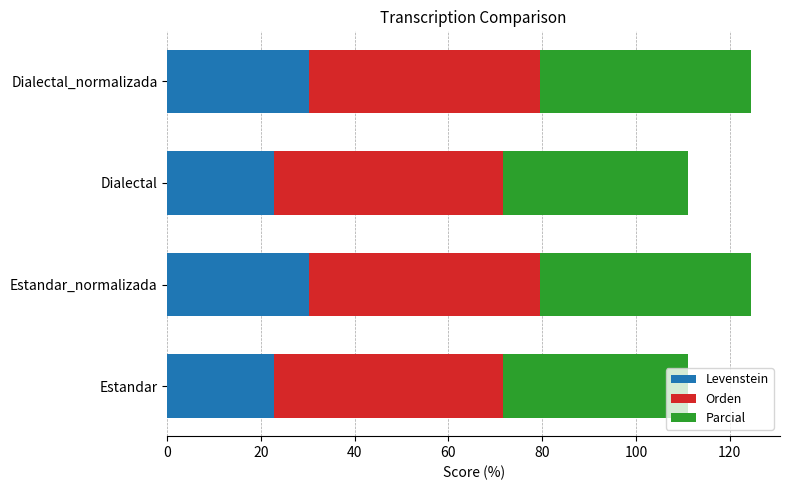

What is the maximum value for Levenstein?

30.2